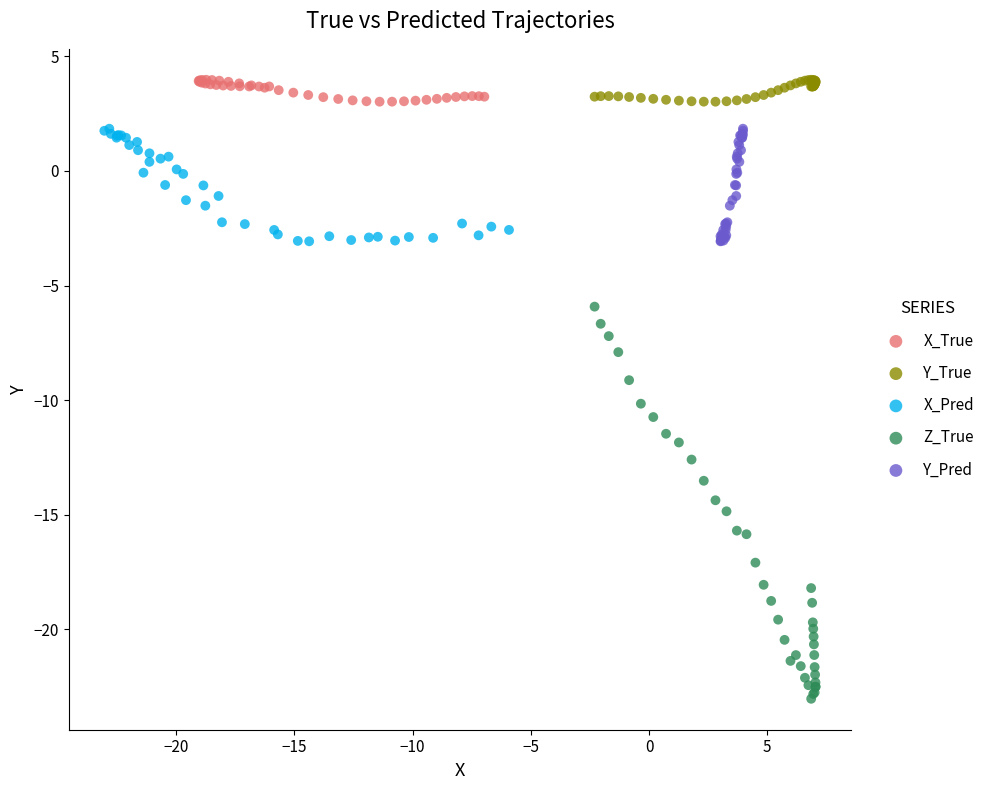

Which series contains the lowest Y value?

Z_True